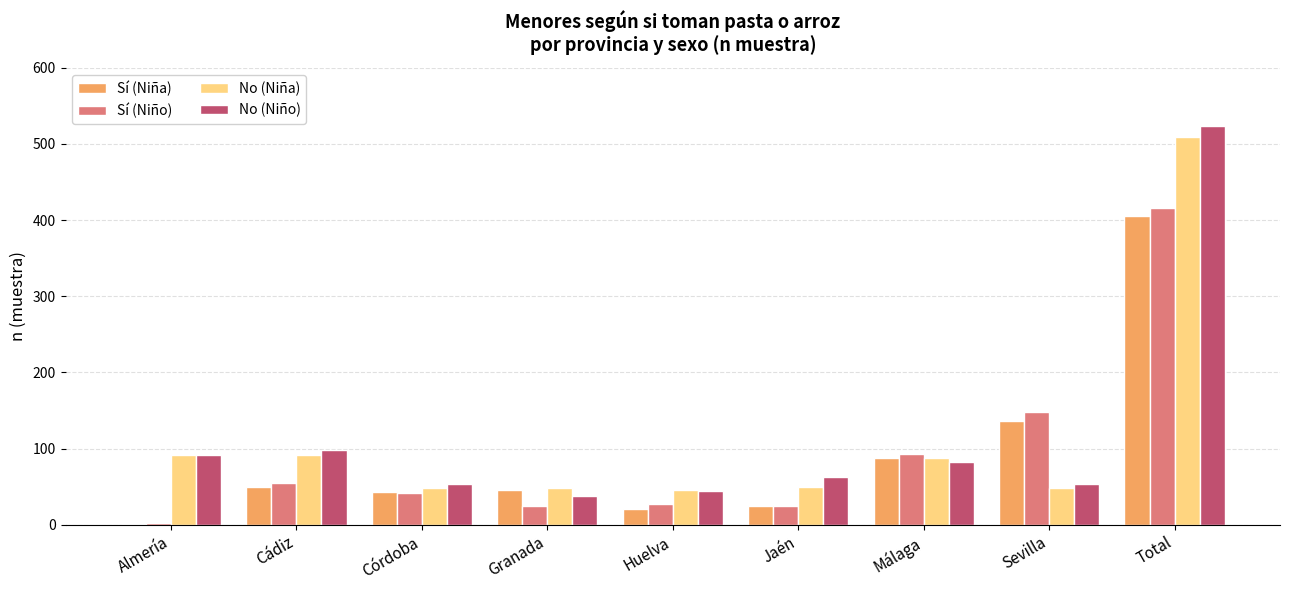

At which label does Sí (Niña) first exceed 45?

Cádiz